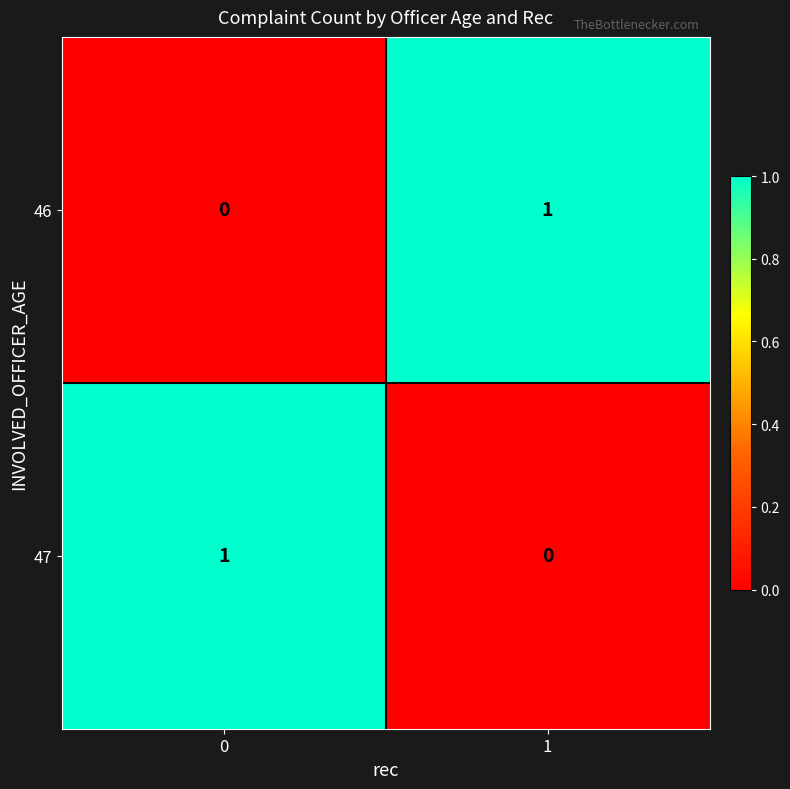

Count the number of categories in the chart.

2